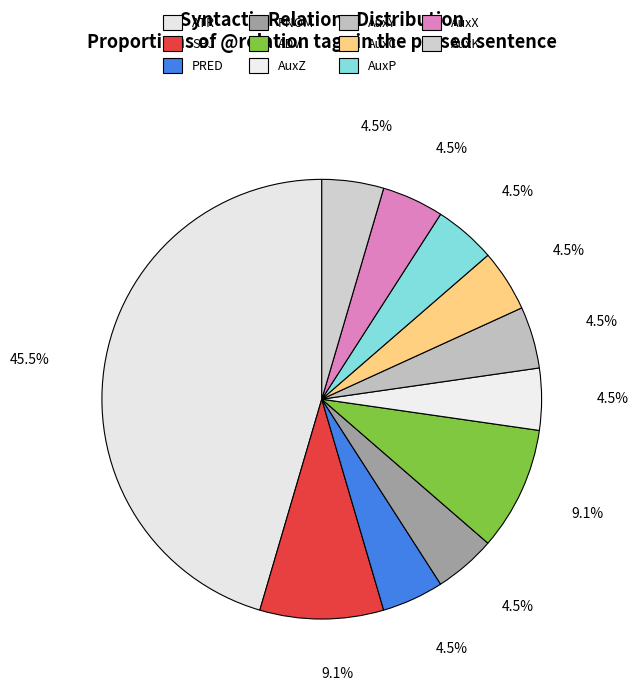

Count the number of slices in the pie.

11